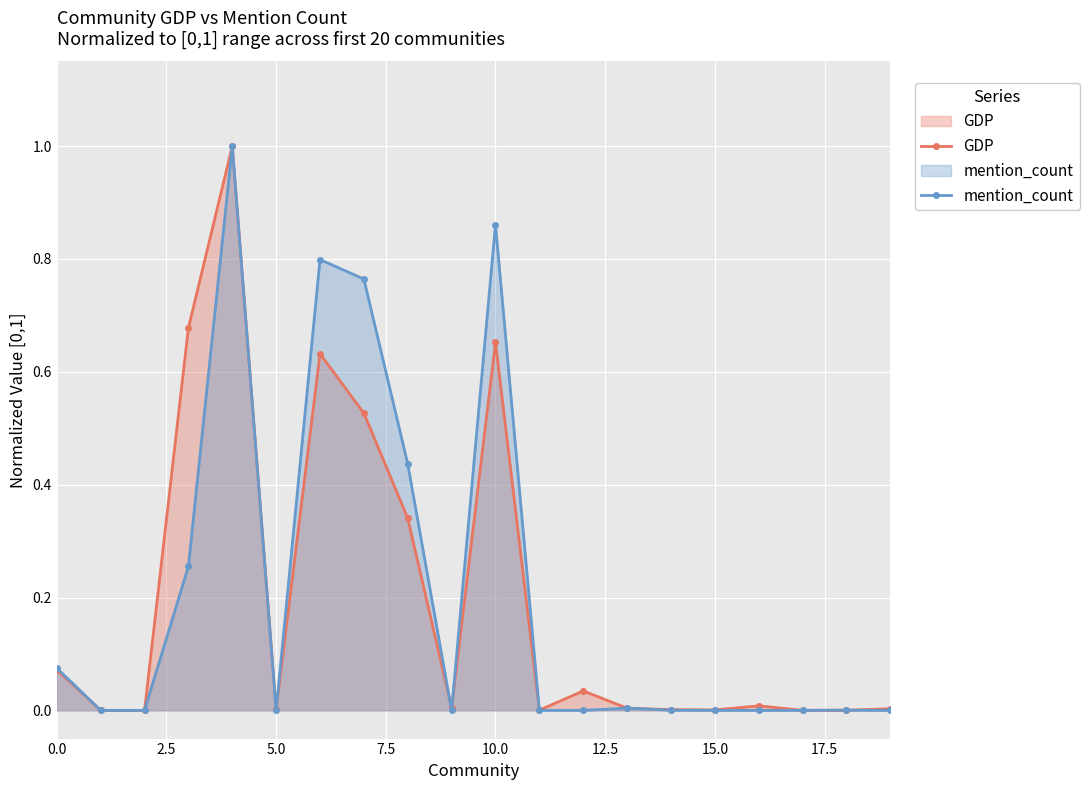

True or false: mention_count has a value of 0.0 at 11.

True